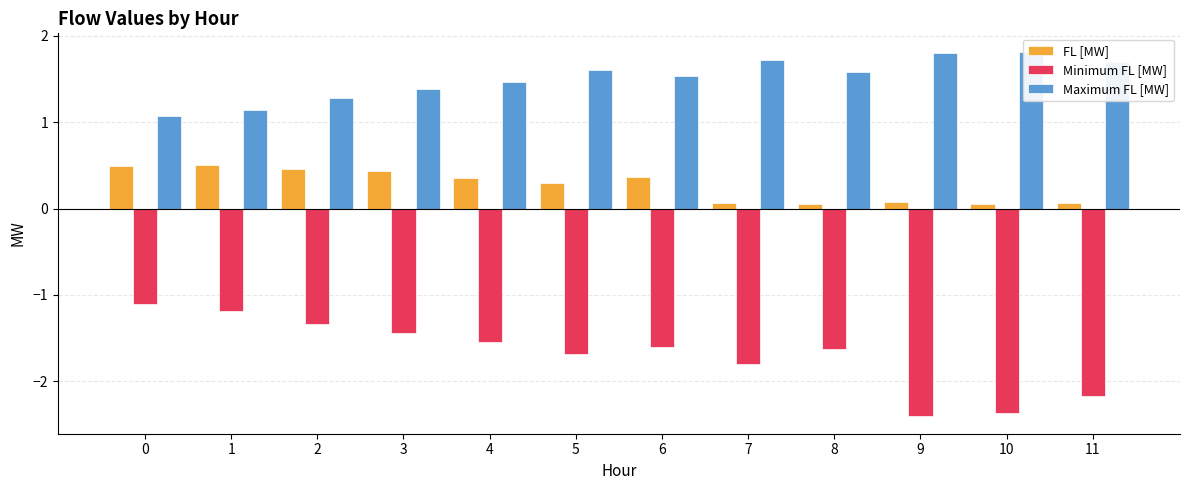

Reading left to right, what are all the values shown in this chart?

FL [MW]: 0=0.5	1=0.5	2=0.5	3=0.4	4=0.4	5=0.3	6=0.4	7=0.1	8=0.1	9=0.1	10=0.0	11=0.1
Minimum FL [MW]: 0=-1.1	1=-1.2	2=-1.3	3=-1.4	4=-1.5	5=-1.7	6=-1.6	7=-1.8	8=-1.6	9=-2.4	10=-2.4	11=-2.2
Maximum FL [MW]: 0=1.1	1=1.1	2=1.3	3=1.4	4=1.5	5=1.6	6=1.5	7=1.7	8=1.6	9=1.8	10=1.8	11=1.7